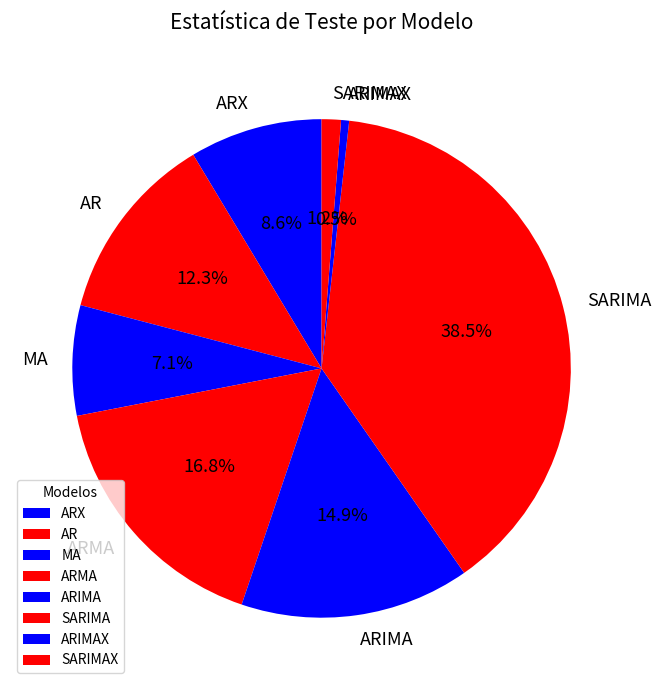

Which slice is the largest?

SARIMA